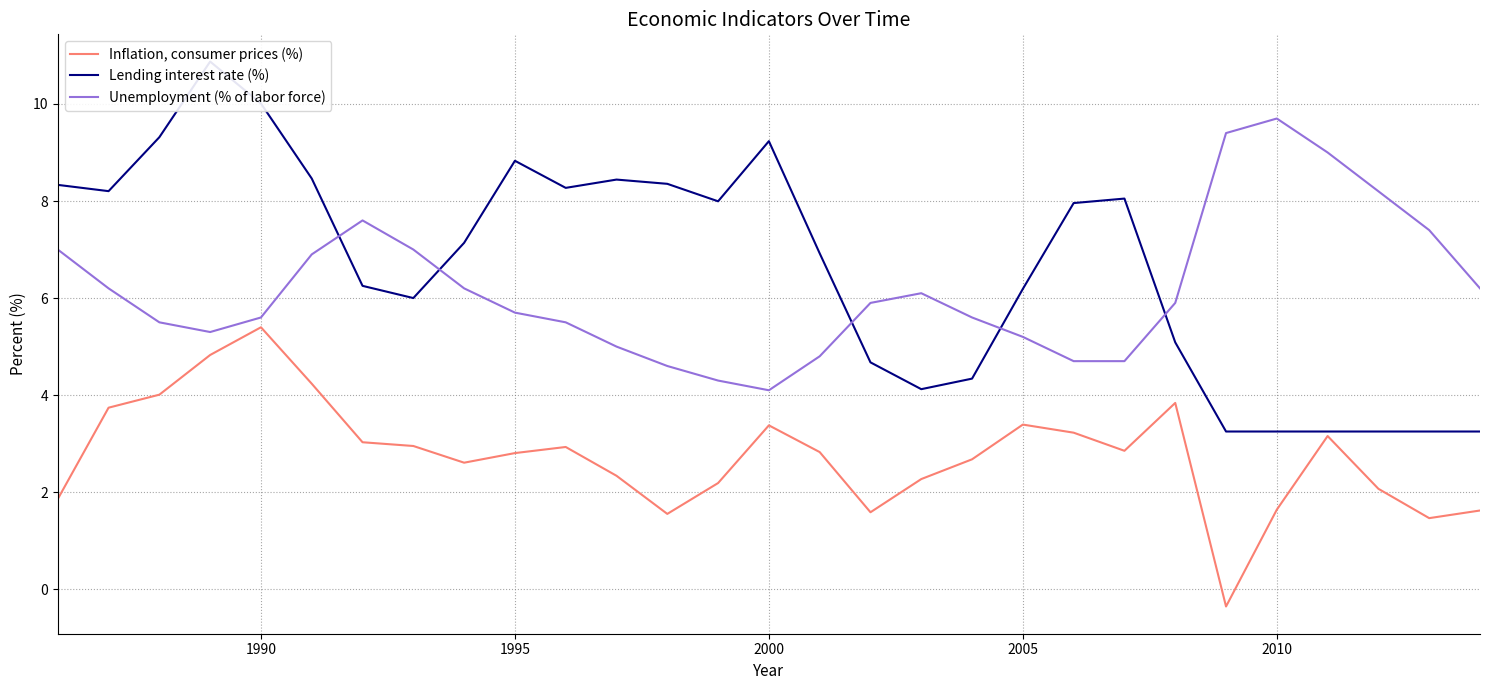

What is the maximum value shown in the chart?

10.9